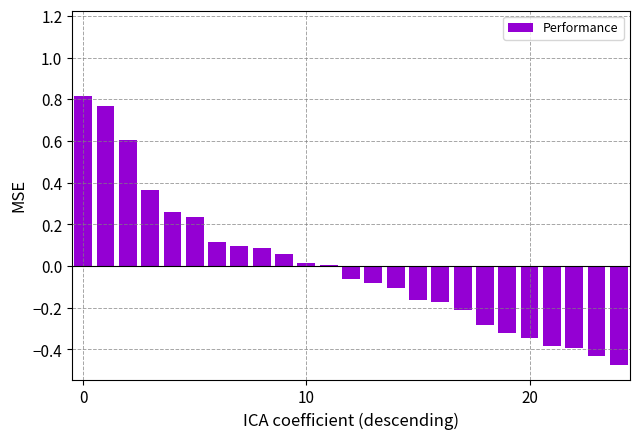

What is the difference between the maximum and minimum values?

1.3